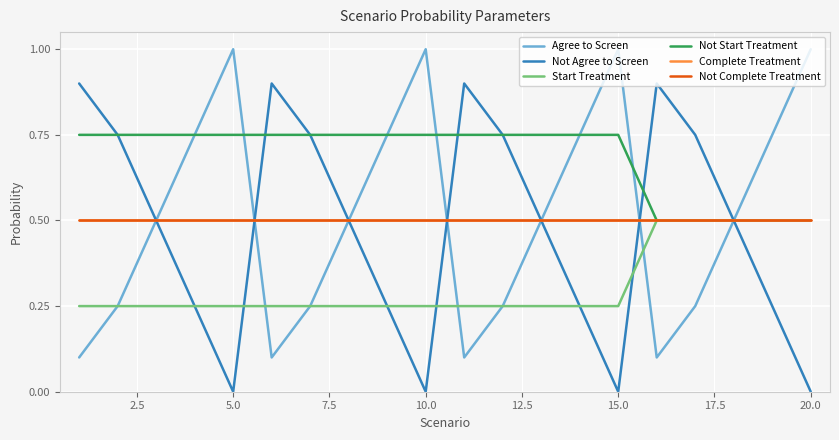

Is this an area chart (filled region under the line)?

No